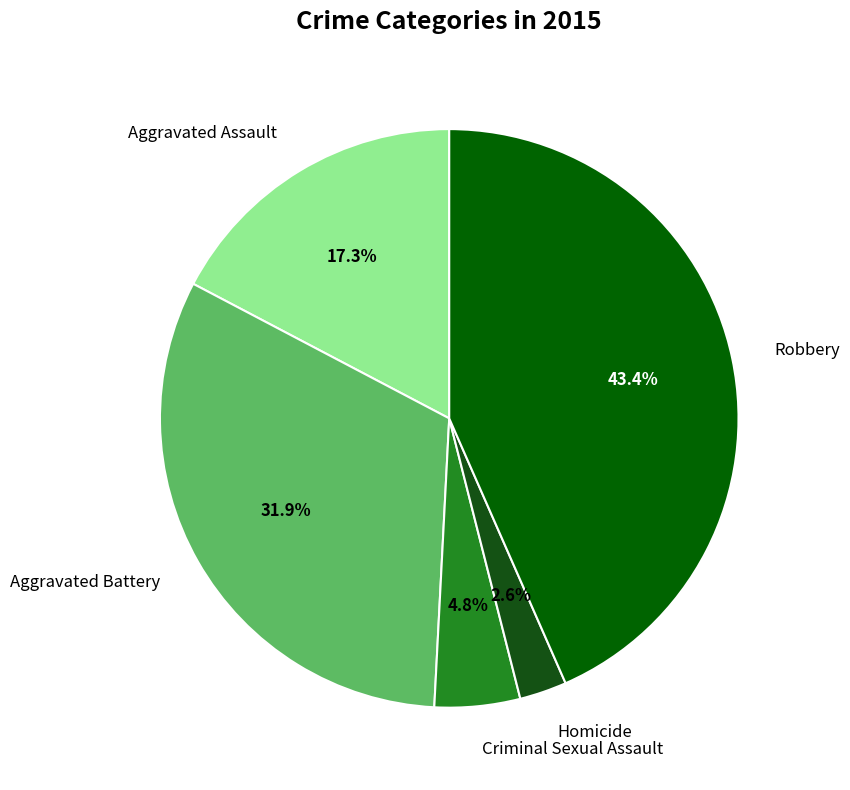

How many slices are in this pie chart?

5